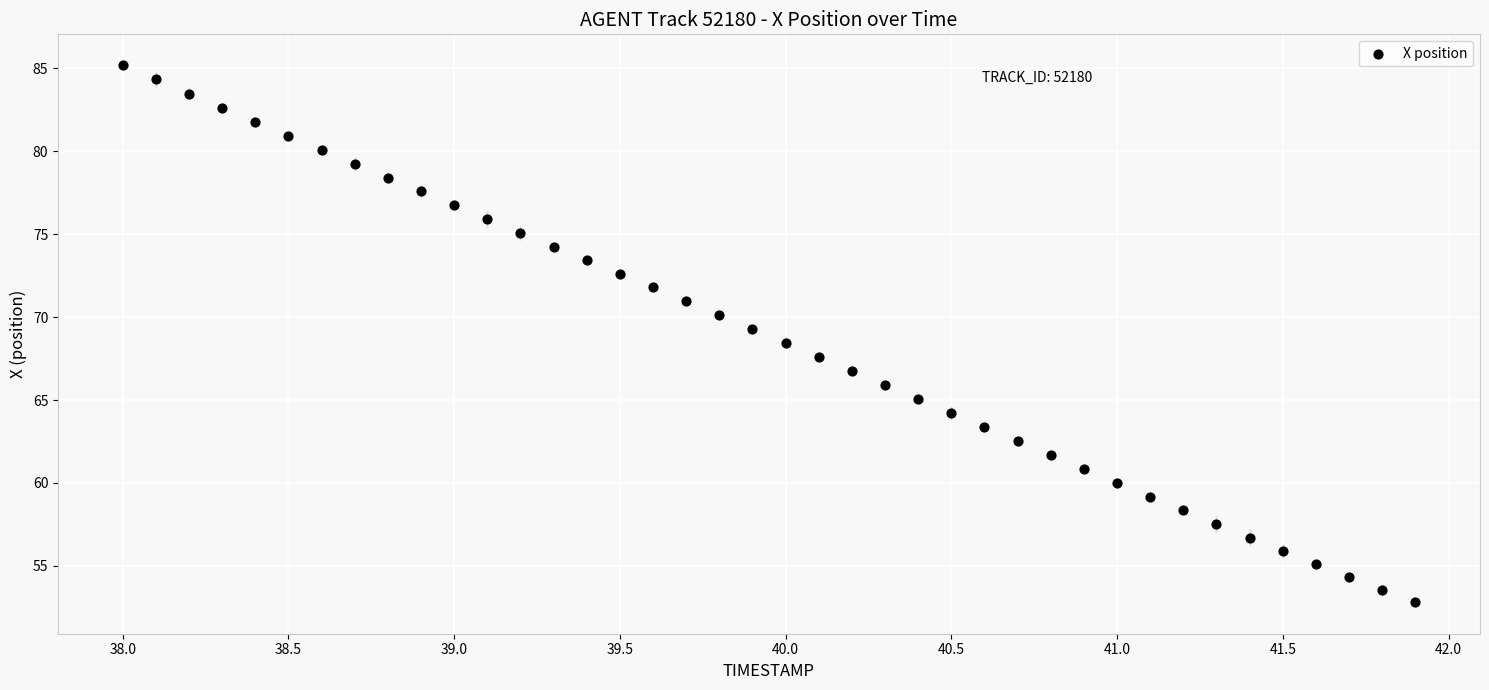

What is the range of X values (max minus min)?

3.9